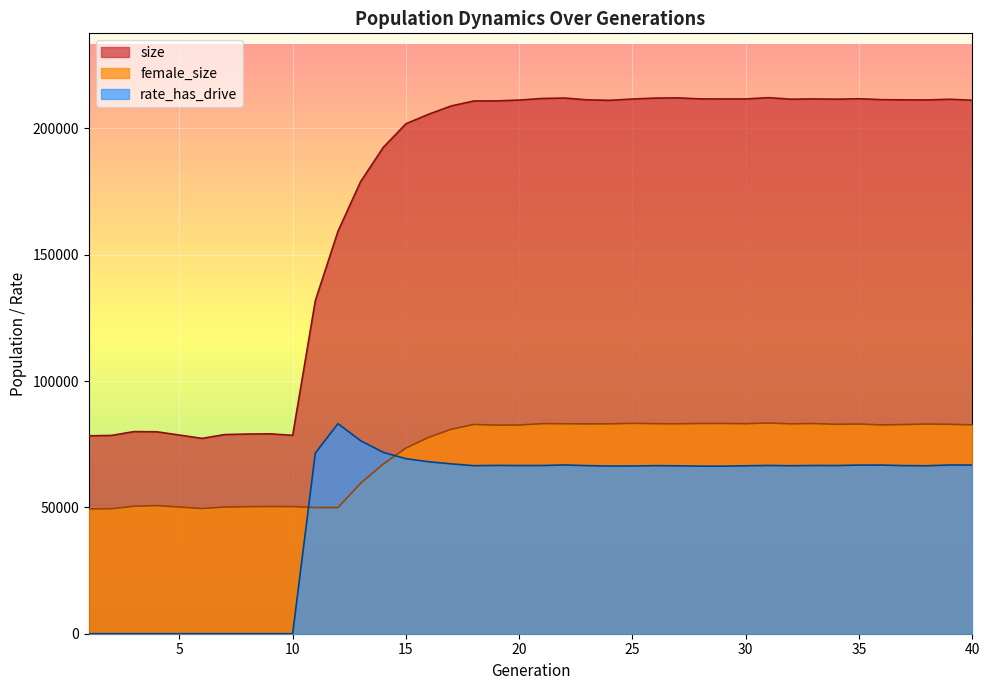

Count the number of data series in this chart.

3